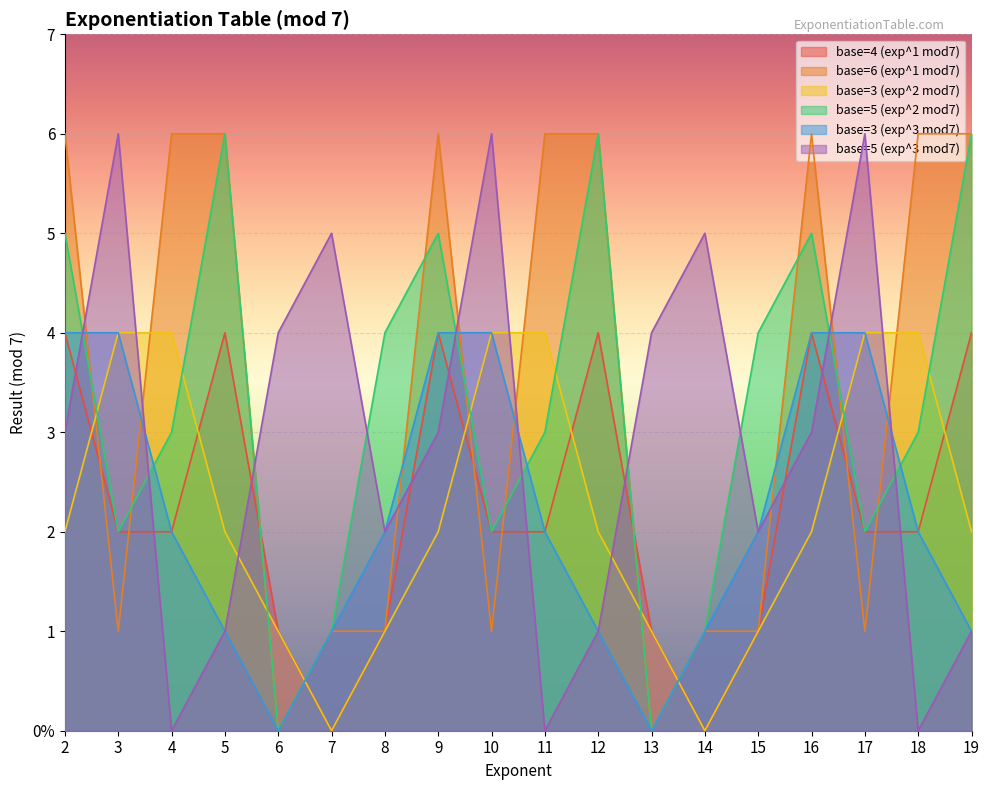

Rank the categories by base=3 (exp^2 mod7) value from highest to lowest.

3, 4, 10, 11, 17, 18, 2, 5, 9, 12, 16, 19, 6, 8, 13, 15, 7, 14